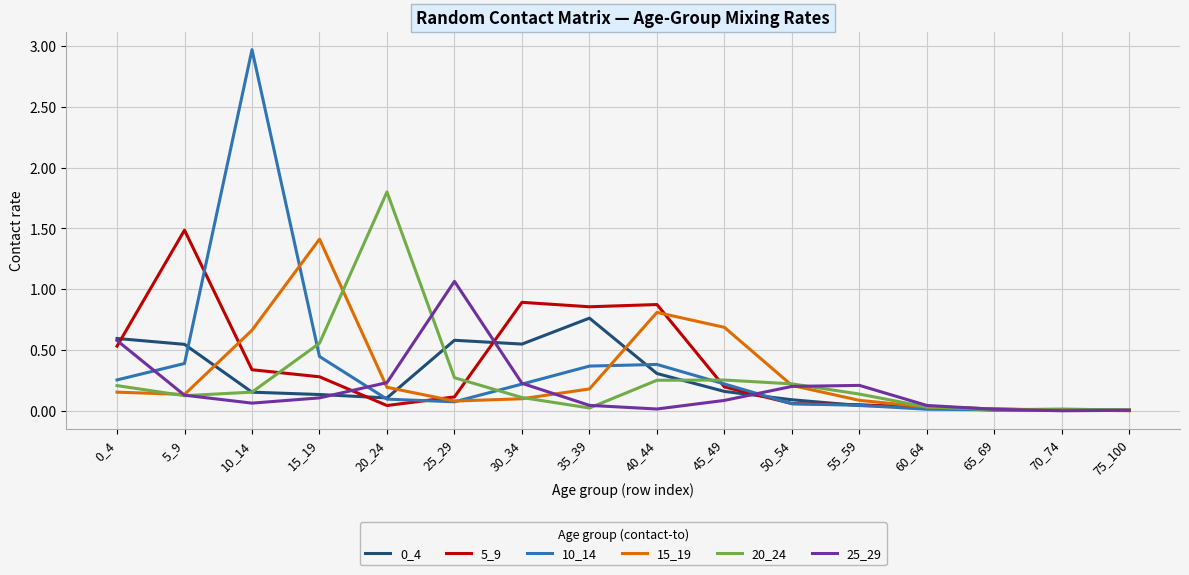

True or false: 20_24 and 5_9 cross at least once.

True